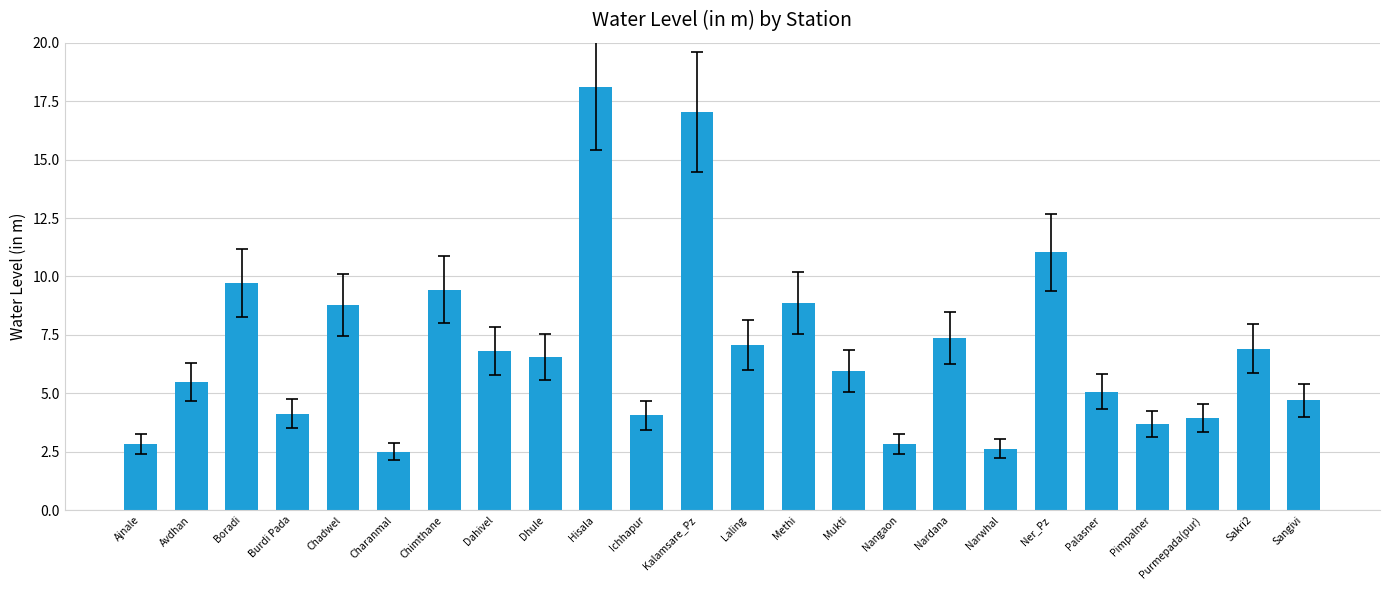

What is the label of the 19th bar from the left?

Ner_Pz